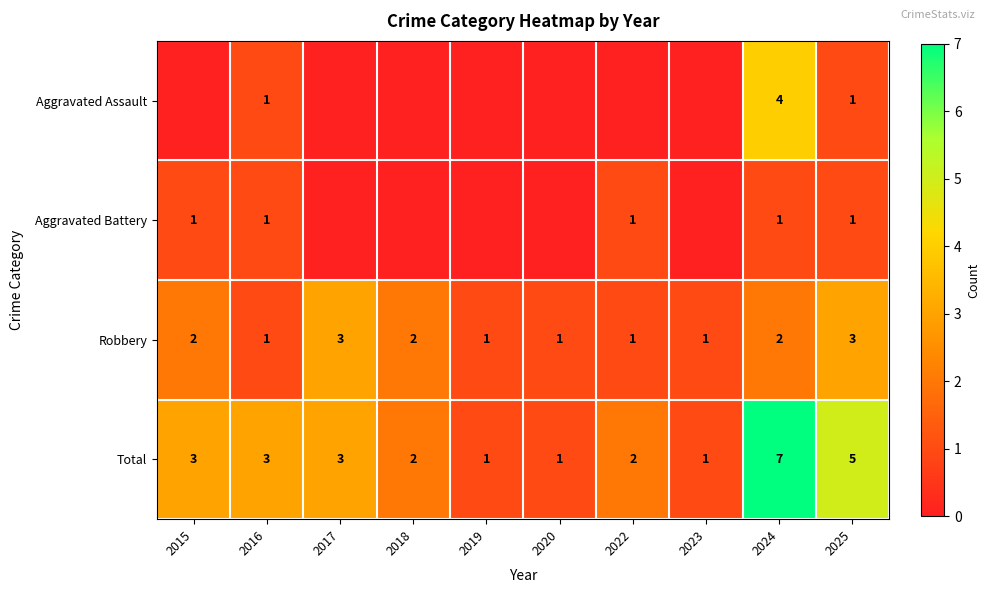

The Robbery series shows 0 at 2020. True or false?

False